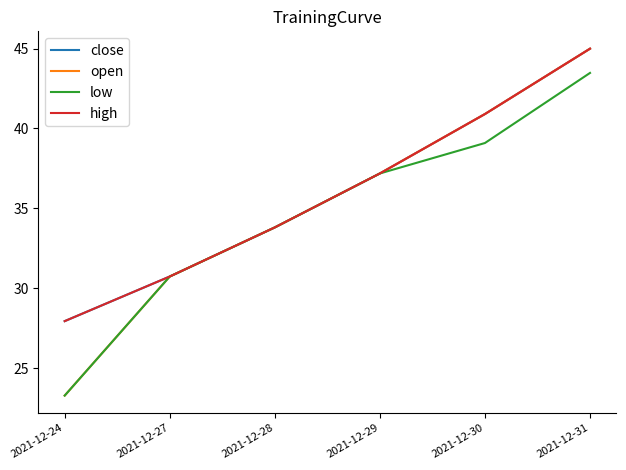

True or false: low and open intersect in this chart.

False